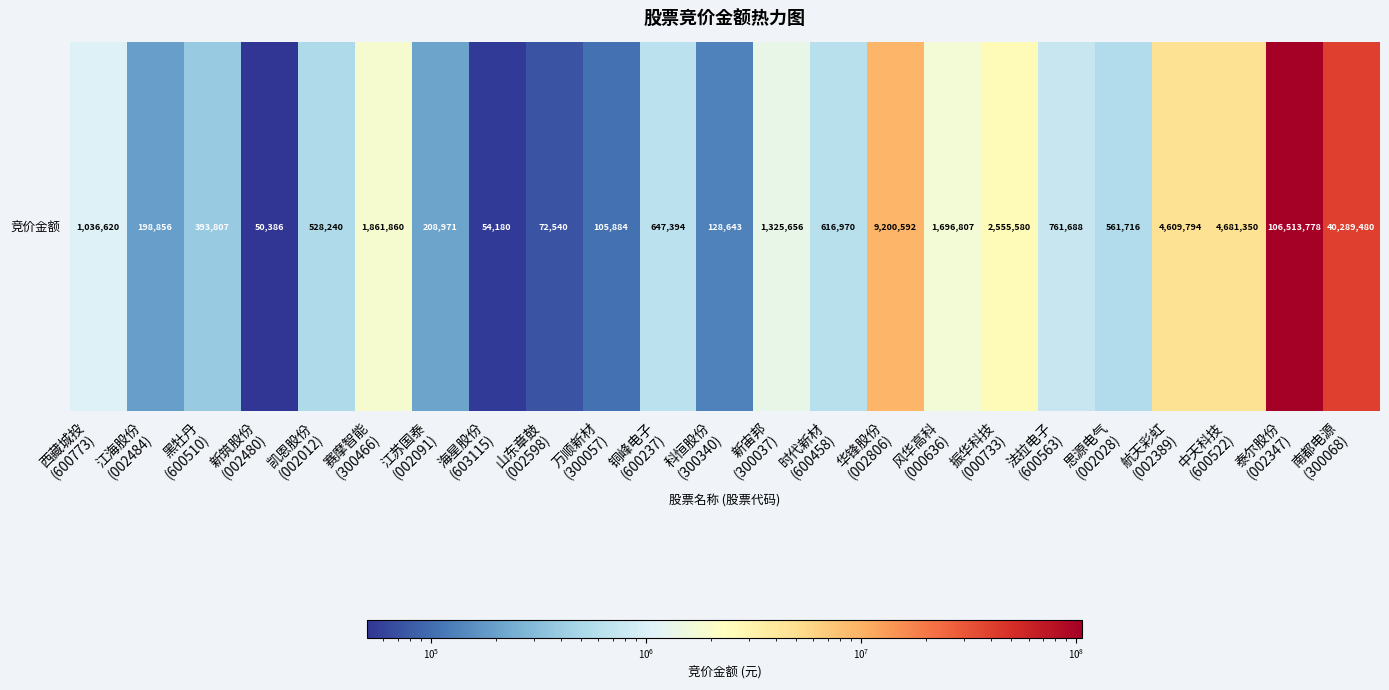

Reading left to right, transcribe all the data shown in this chart.

1036620	198856	393807	50386	528240	1861860	208971	54180	72540	105884	647394	128643	1325656	616970	9200592	1696807	2555580	761688	561716	4609794	4681350	106513778	40289480